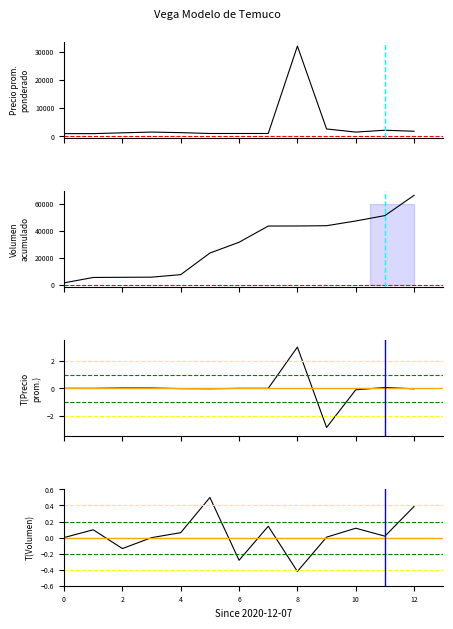

Rank the series by their maximum value, from highest to lowest.

Volumen acumulado, Precio promedio ponderado, T(Precio prom.), T(Volumen)